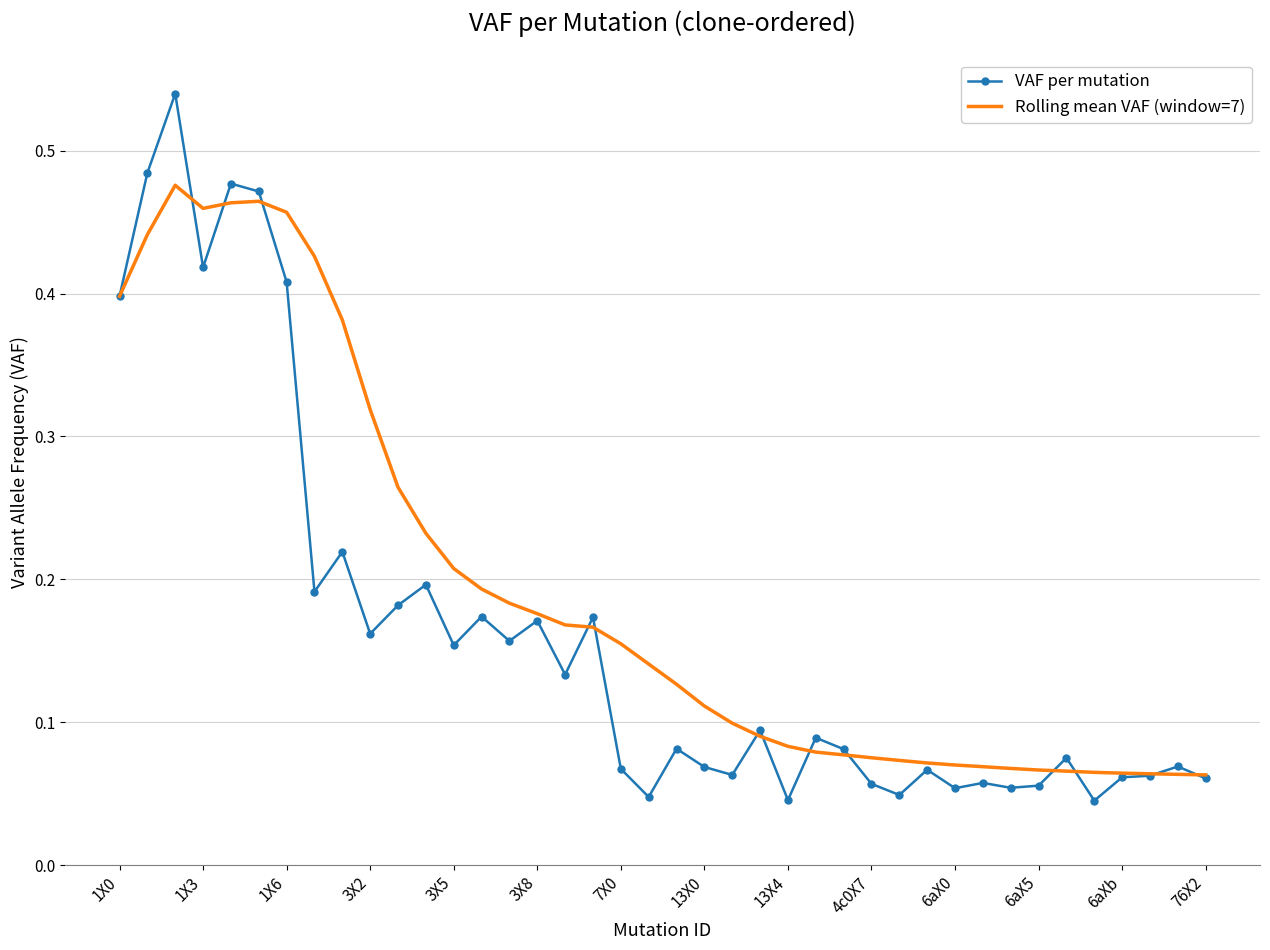

Rank the series by their maximum value, from lowest to highest.

Rolling mean VAF (window=7), VAF per mutation